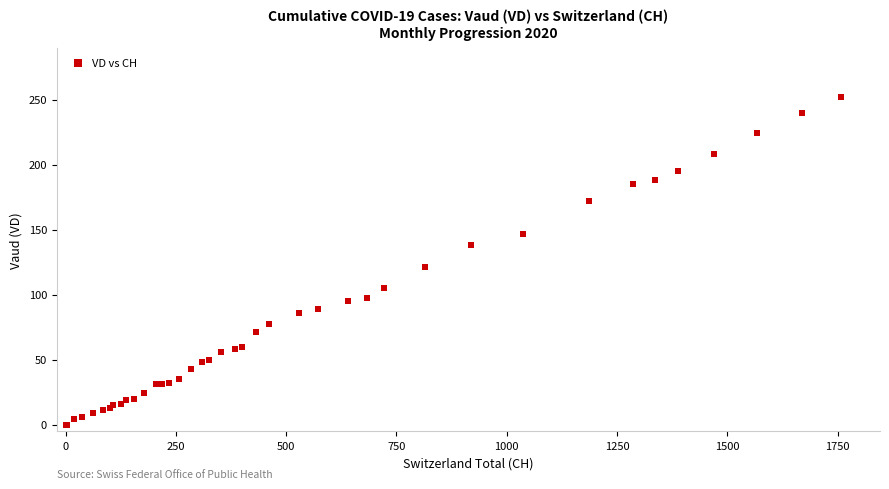

What Y value in the scatter plot is closest to 126?

121